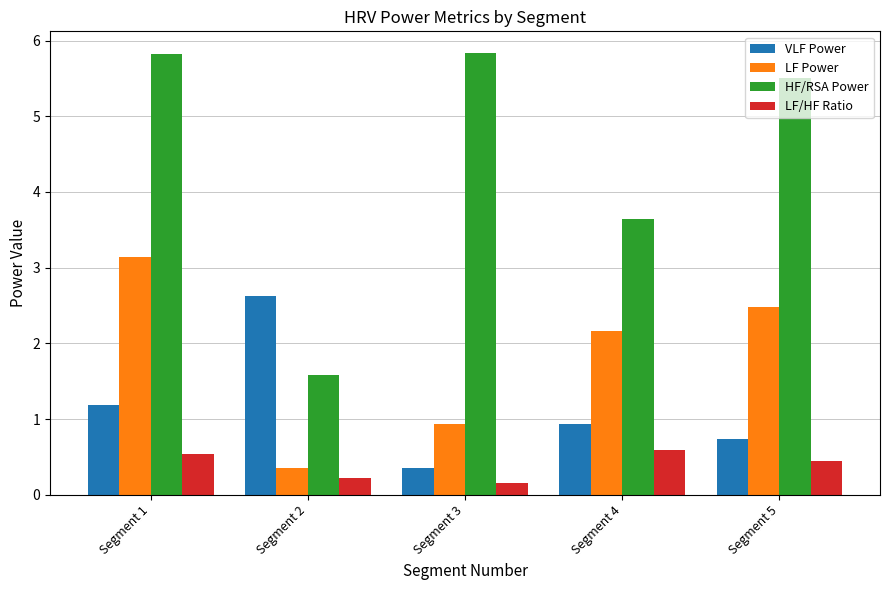

What is the value of the LF/HF Ratio bar at the 4th from the left?

0.6